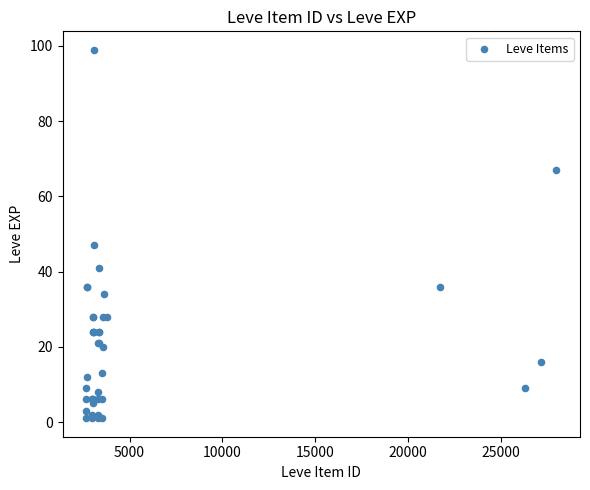

What Y value in the scatter plot is closest to 50?

47